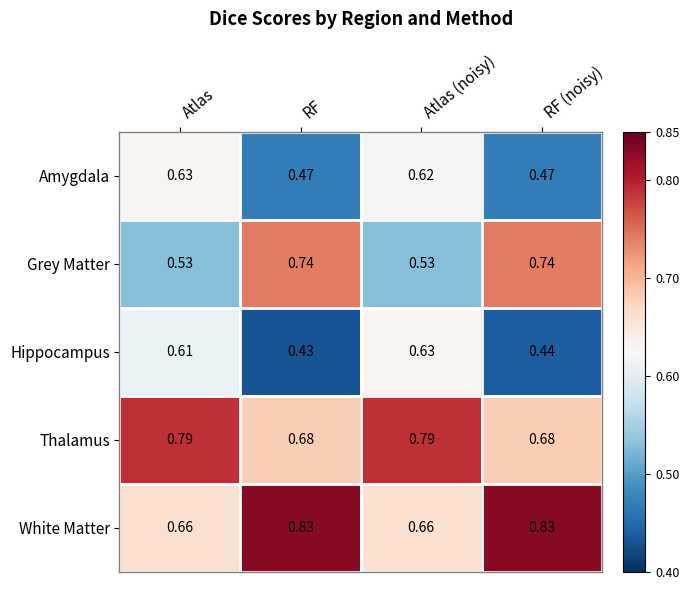

Which series has the largest total across all categories?

White Matter